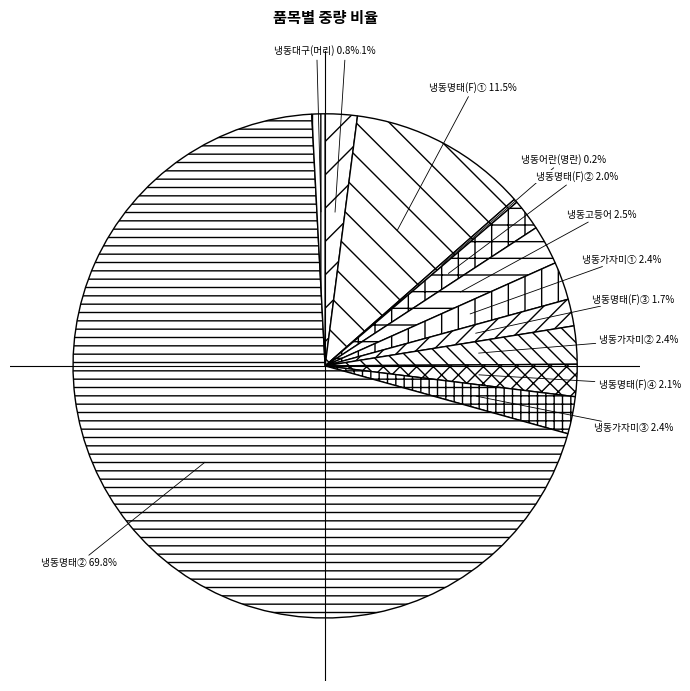

Is the sum of 냉동가자미① and 냉동가자미③ greater than half?

No